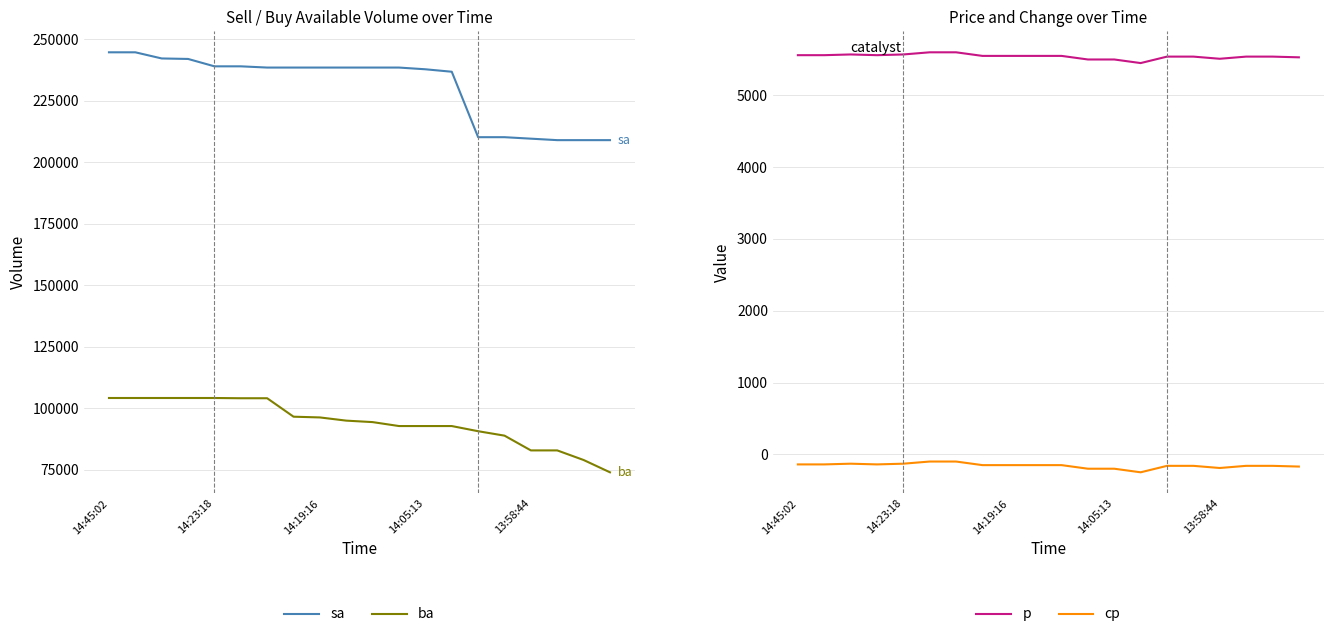

What are all the series names shown in the legend?

sa, ba, p, cp